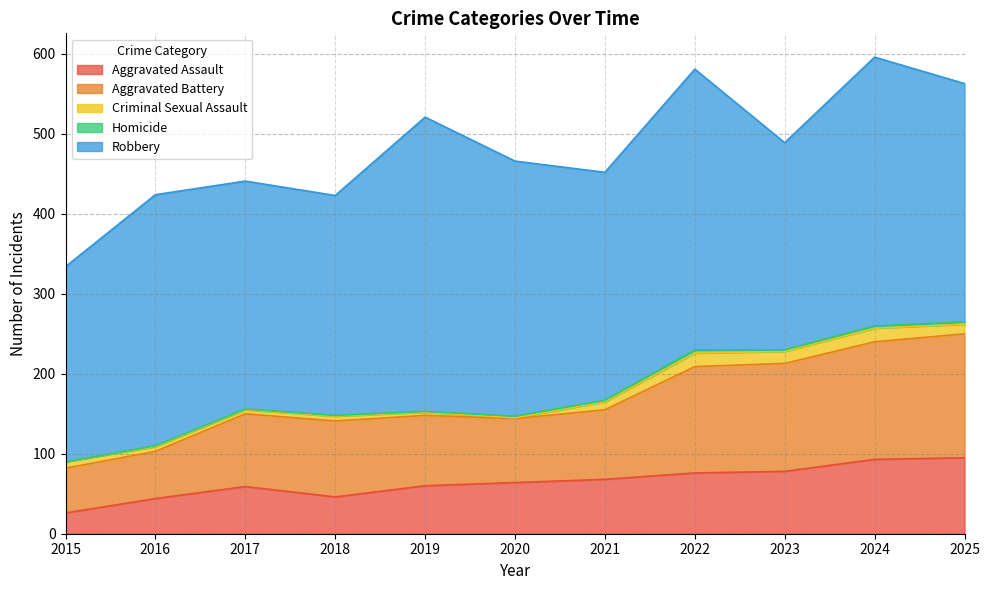

Reading left to right, what are all the values shown in this chart?

Aggravated Assault: 26	44	59	46	60	64	68	76	78	93	95
Aggravated Battery: 56	59	91	95	88	80	87	133	135	147	155
Criminal Sexual Assault: 8	6	5	6	4	1	10	17	15	17	12
Homicide: 0	1	1	1	1	2	2	4	2	3	3
Robbery: 244	314	285	275	368	319	285	351	259	336	298